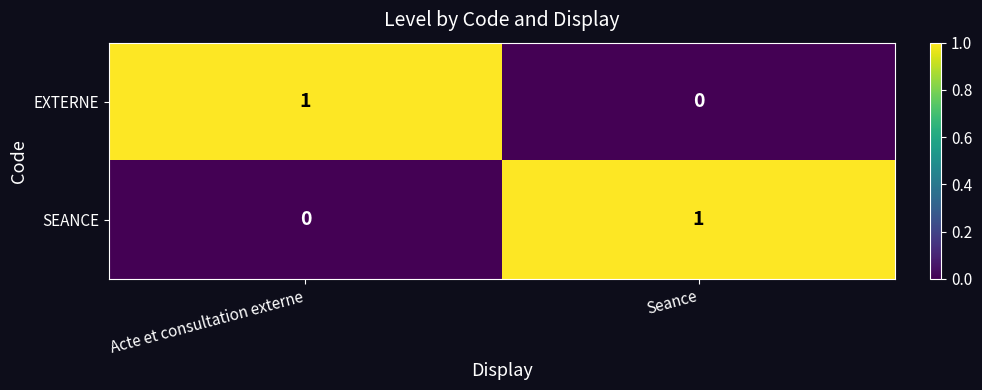

Rank the series at Seance from highest to lowest value.

SEANCE, EXTERNE